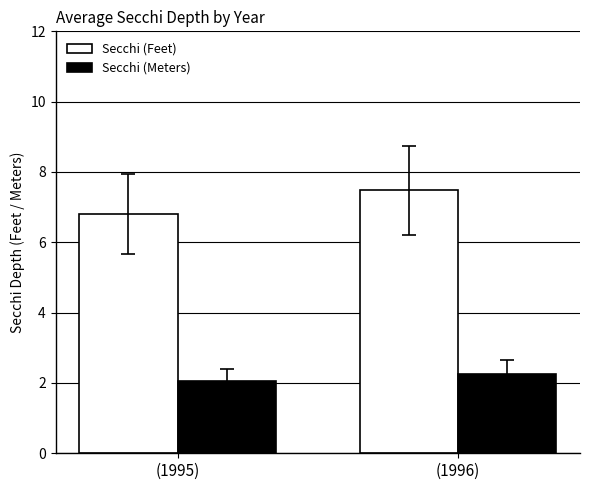

What is the spread (max minus min) of values at (1996)?

5.2